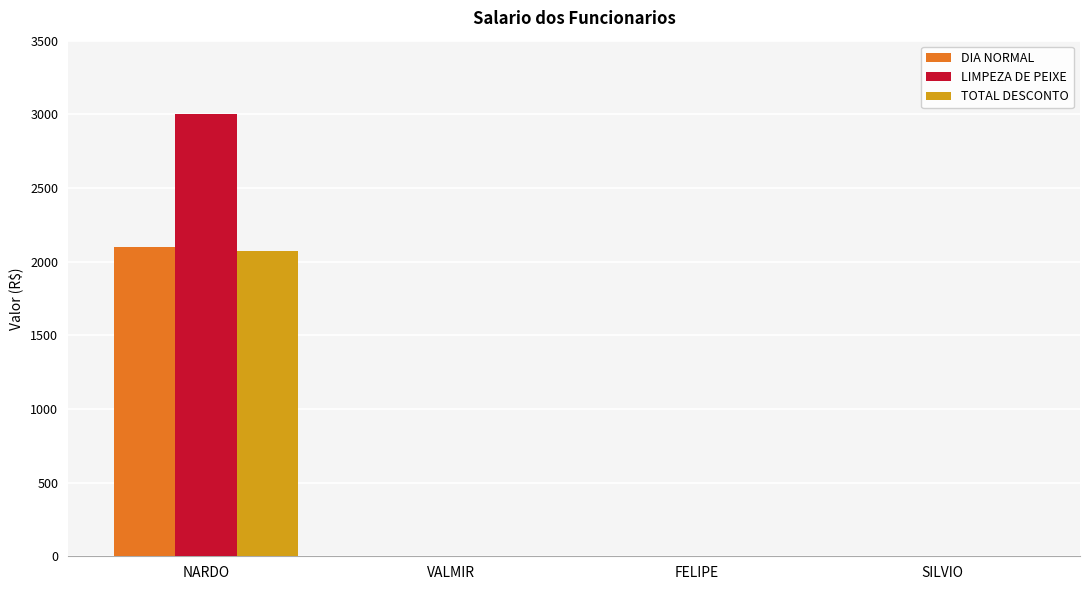

How many series are shown in this chart?

3